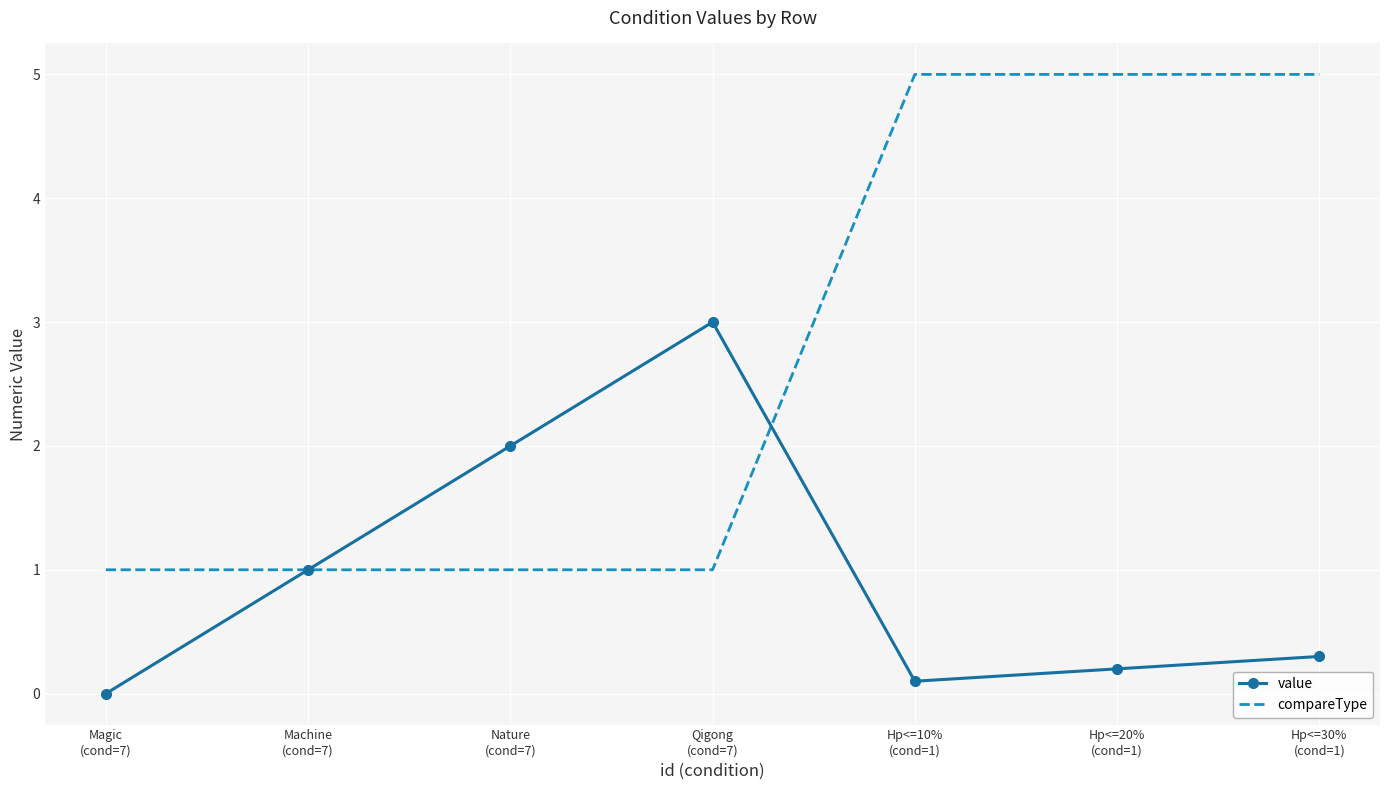

What is the difference between the maximum and second lowest values in the compareType series?

4.0